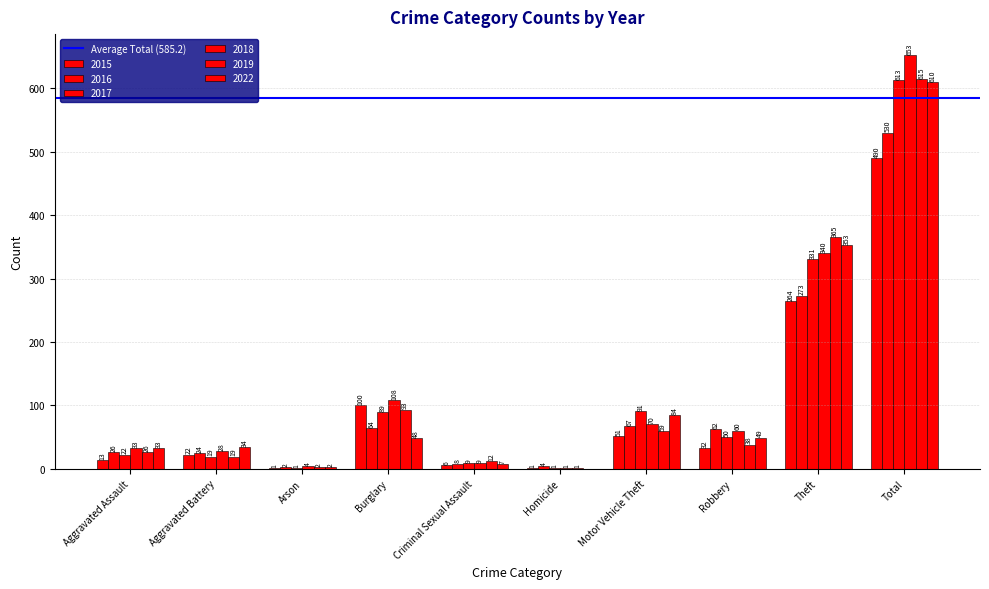

At Aggravated Assault, list the series in order from smallest to largest.

2015, 2017, 2016, 2019, 2018, 2022